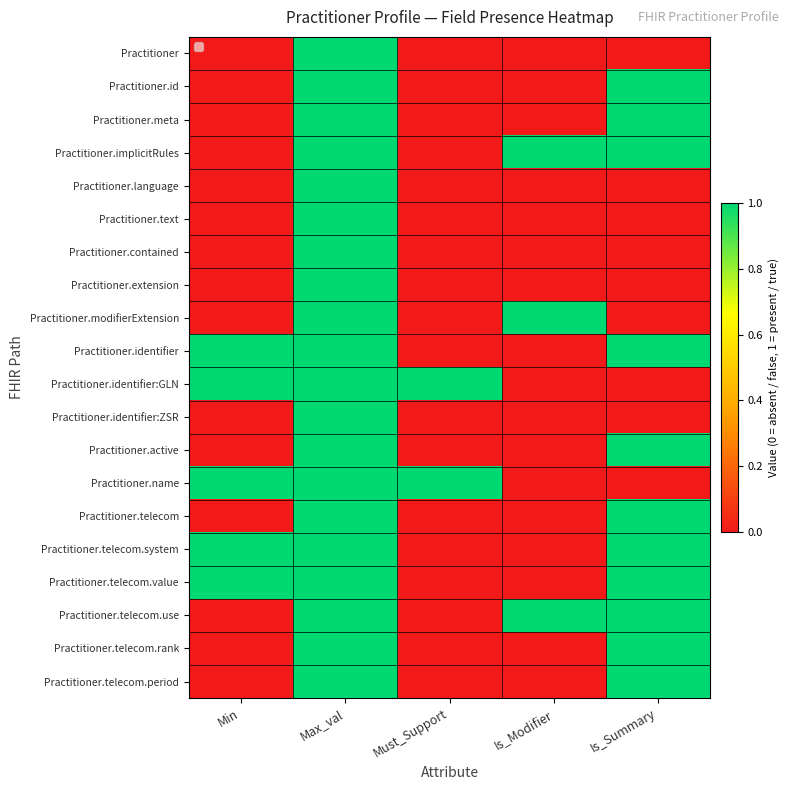

Reading left to right, extract all data points from this chart.

Practitioner: Min=0	Max_val=1	Must_Support=0	Is_Modifier=0	Is_Summary=0
Practitioner.id: Min=0	Max_val=1	Must_Support=0	Is_Modifier=0	Is_Summary=1
Practitioner.meta: Min=0	Max_val=1	Must_Support=0	Is_Modifier=0	Is_Summary=1
Practitioner.implicitRules: Min=0	Max_val=1	Must_Support=0	Is_Modifier=1	Is_Summary=1
Practitioner.language: Min=0	Max_val=1	Must_Support=0	Is_Modifier=0	Is_Summary=0
Practitioner.text: Min=0	Max_val=1	Must_Support=0	Is_Modifier=0	Is_Summary=0
Practitioner.contained: Min=0	Max_val=1	Must_Support=0	Is_Modifier=0	Is_Summary=0
Practitioner.extension: Min=0	Max_val=1	Must_Support=0	Is_Modifier=0	Is_Summary=0
Practitioner.modifierExtension: Min=0	Max_val=1	Must_Support=0	Is_Modifier=1	Is_Summary=0
Practitioner.identifier: Min=1	Max_val=1	Must_Support=0	Is_Modifier=0	Is_Summary=1
Practitioner.identifier:GLN: Min=1	Max_val=1	Must_Support=1	Is_Modifier=0	Is_Summary=0
Practitioner.identifier:ZSR: Min=0	Max_val=1	Must_Support=0	Is_Modifier=0	Is_Summary=0
Practitioner.active: Min=0	Max_val=1	Must_Support=0	Is_Modifier=0	Is_Summary=1
Practitioner.name: Min=1	Max_val=1	Must_Support=1	Is_Modifier=0	Is_Summary=0
Practitioner.telecom: Min=0	Max_val=1	Must_Support=0	Is_Modifier=0	Is_Summary=1
Practitioner.telecom.system: Min=1	Max_val=1	Must_Support=0	Is_Modifier=0	Is_Summary=1
Practitioner.telecom.value: Min=1	Max_val=1	Must_Support=0	Is_Modifier=0	Is_Summary=1
Practitioner.telecom.use: Min=0	Max_val=1	Must_Support=0	Is_Modifier=1	Is_Summary=1
Practitioner.telecom.rank: Min=0	Max_val=1	Must_Support=0	Is_Modifier=0	Is_Summary=1
Practitioner.telecom.period: Min=0	Max_val=1	Must_Support=0	Is_Modifier=0	Is_Summary=1